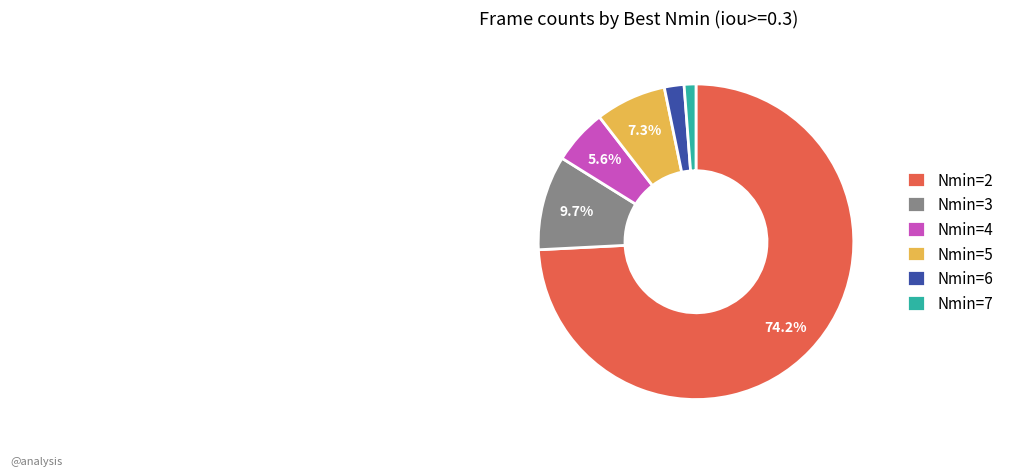

Which has a higher value, Nmin=7 or Nmin=4?

Nmin=4